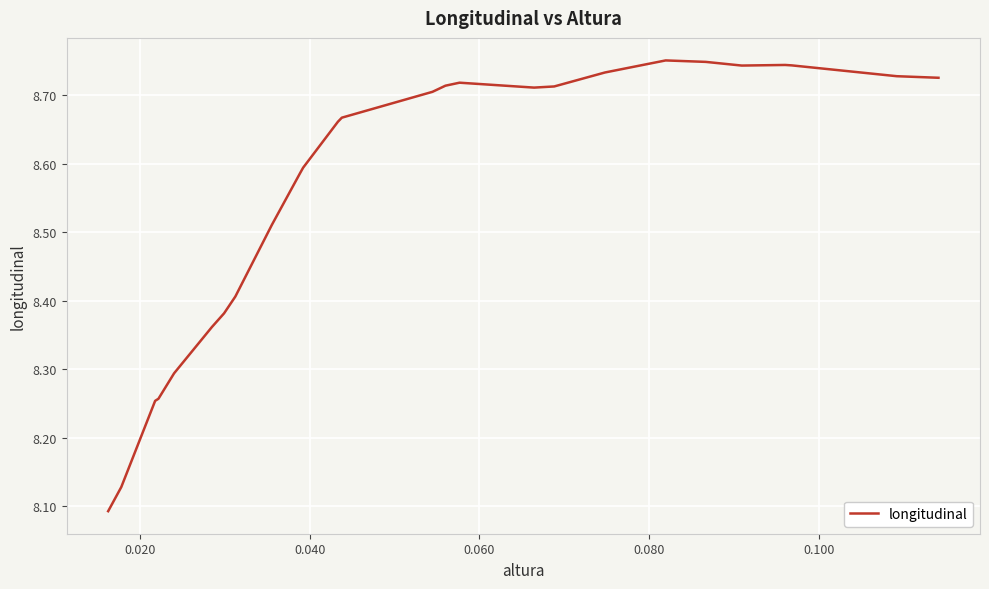

Does the chart display data point markers on the line(s)?

No